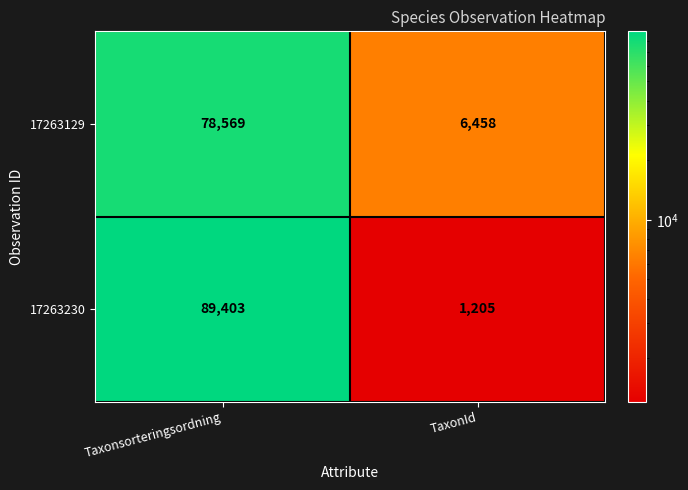

What is the difference between the highest and lowest values at TaxonId?

5253